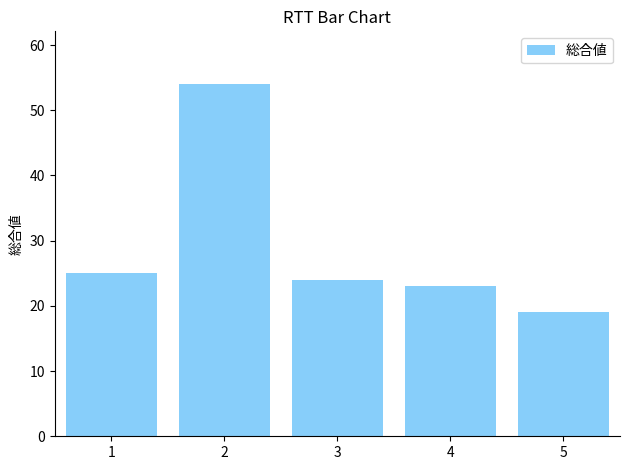

Which category has the lowest value across all series?

5